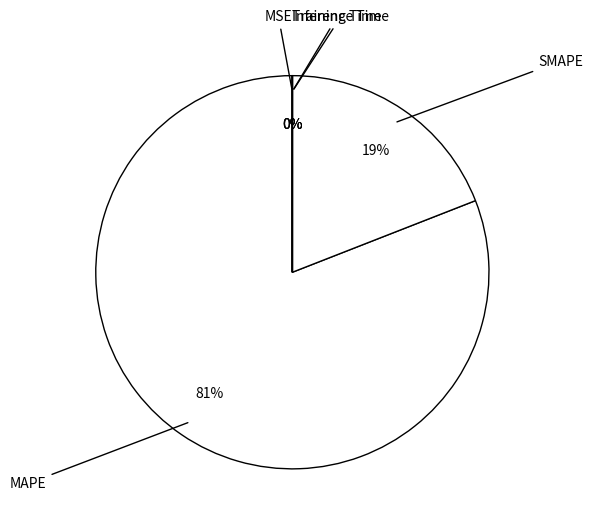

True or false: SMAPE accounts for 19% of the total.

True